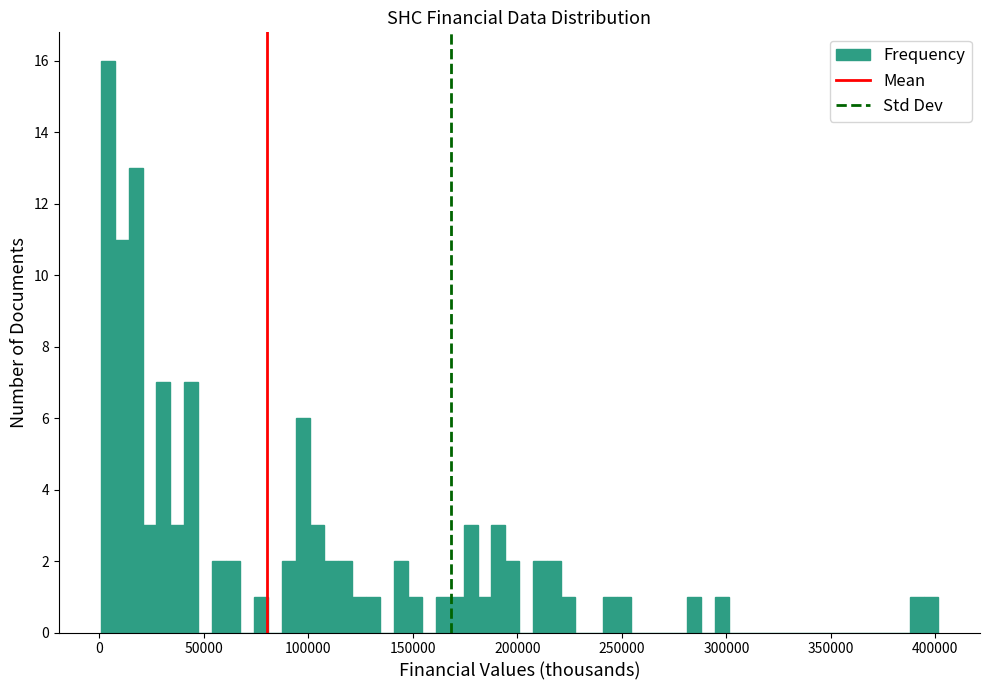

Around what value on the x-axis is the tallest bar? Give the approximate position of its centre, as read against the axis.

5000